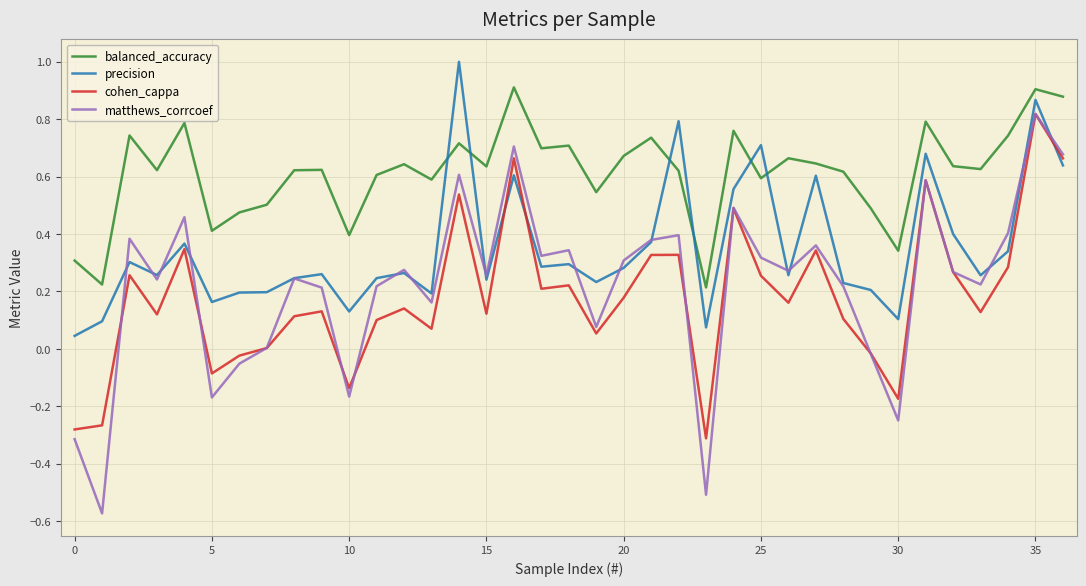

Does the chart have visible grid lines?

Yes